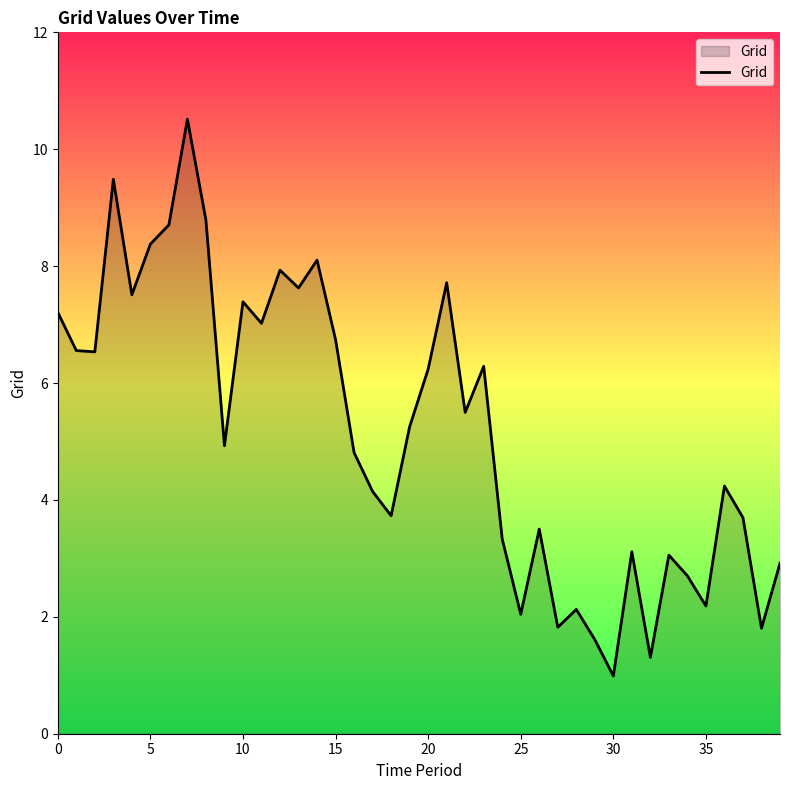

What is the smallest value displayed?

1.0